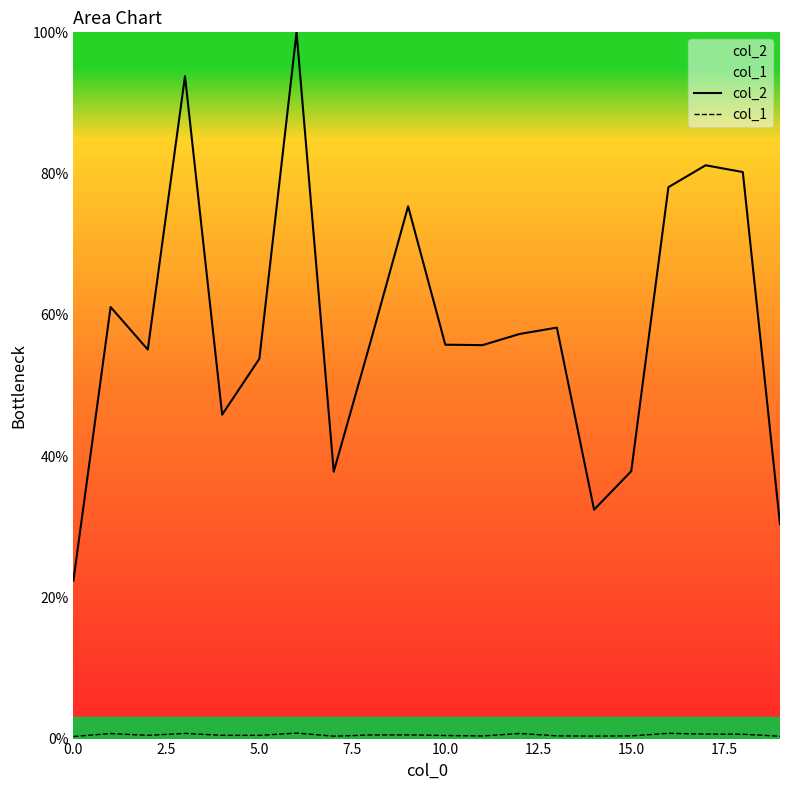

Which series has the widest spread of values?

col_2